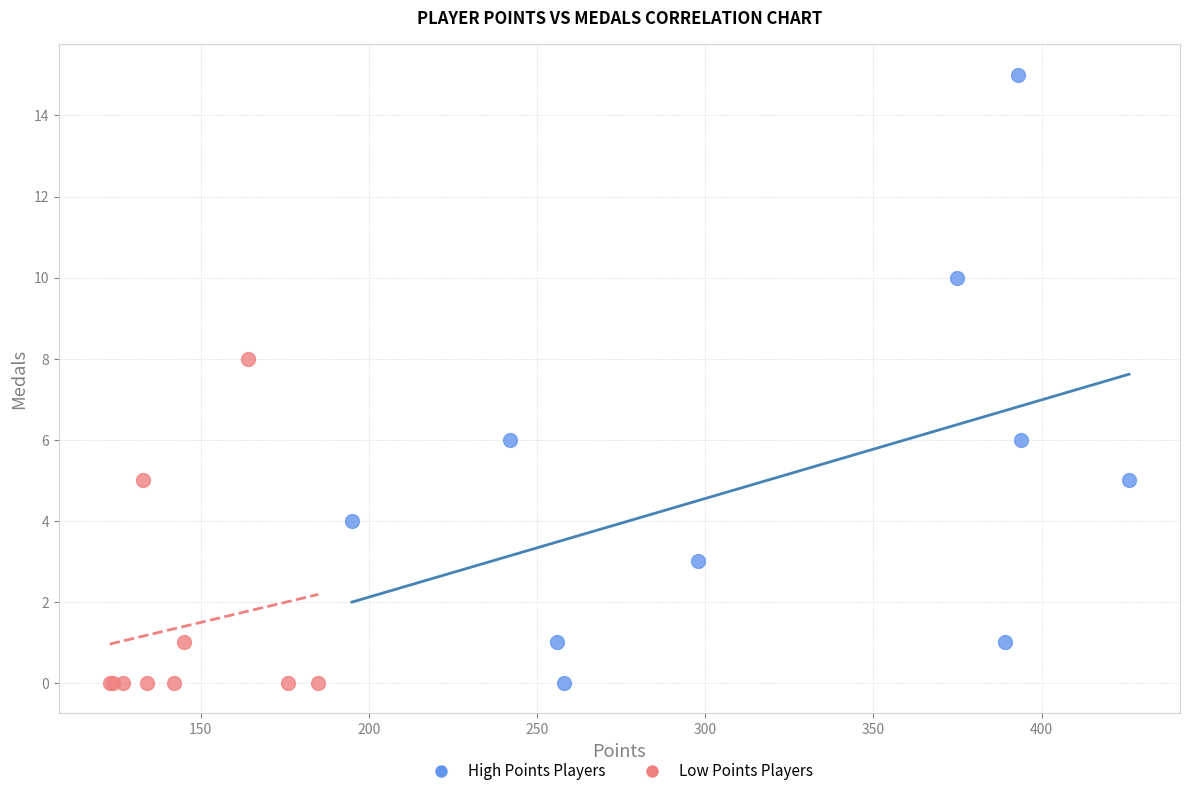

Which series has the widest spread of Y values?

High Points Players